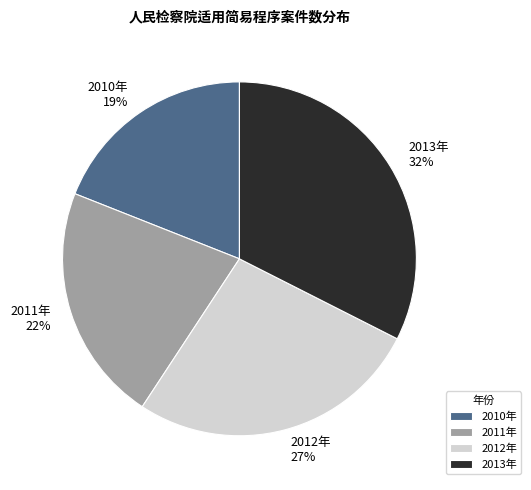

What is the largest slice in the pie chart?

2013年